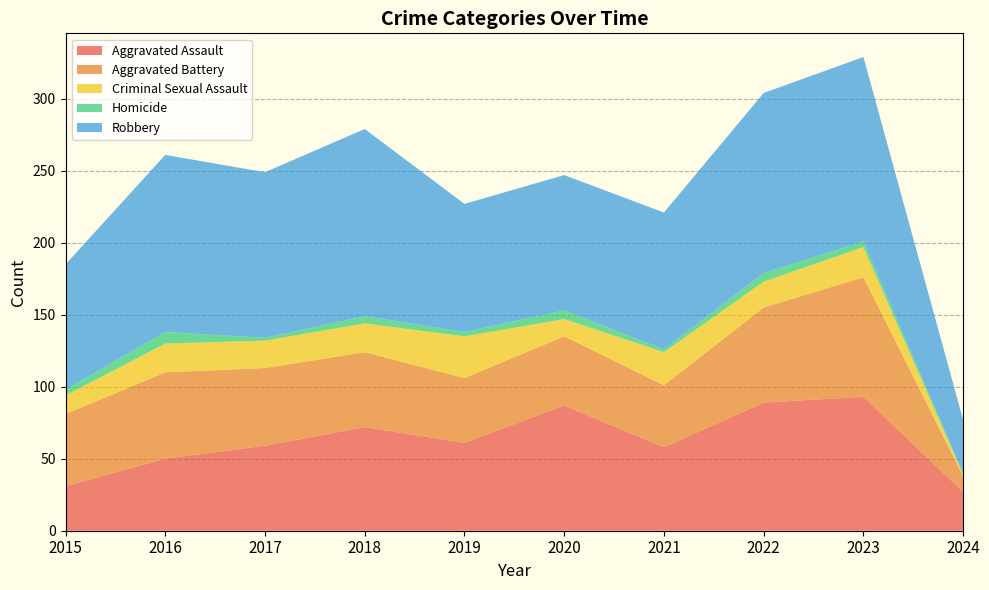

Reading right to left, what are all the values shown in this chart?

Aggravated Assault: 2024=27	2023=93	2022=89	2021=58	2020=87	2019=61	2018=72	2017=59	2016=50	2015=31
Aggravated Battery: 2024=11	2023=83	2022=66	2021=43	2020=48	2019=45	2018=52	2017=54	2016=60	2015=50
Criminal Sexual Assault: 2024=1	2023=21	2022=18	2021=23	2020=12	2019=29	2018=20	2017=19	2016=20	2015=13
Homicide: 2024=1	2023=4	2022=6	2021=2	2020=6	2019=3	2018=5	2017=2	2016=8	2015=4
Robbery: 2024=37	2023=128	2022=125	2021=95	2020=94	2019=89	2018=130	2017=115	2016=123	2015=87